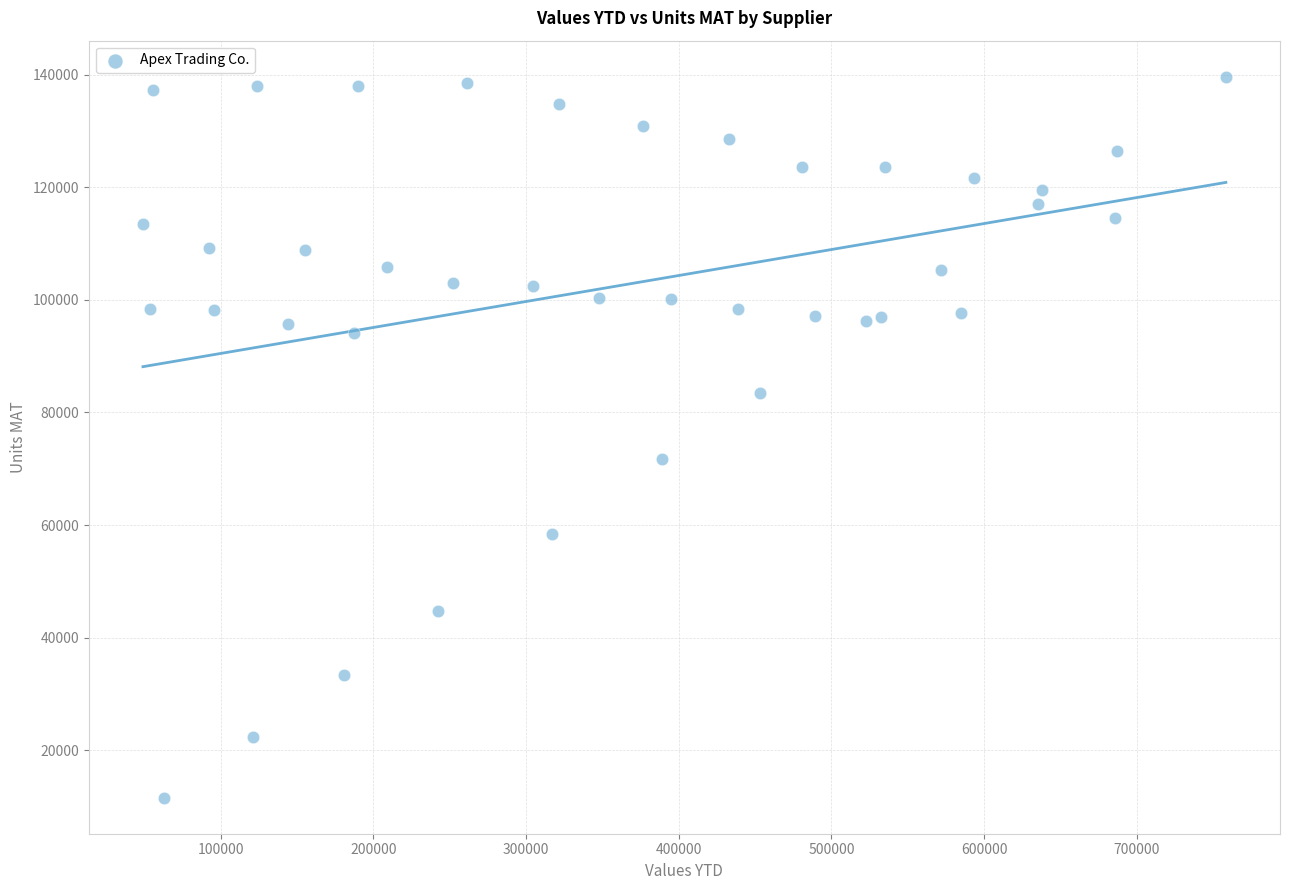

What Y value in the scatter plot is closest to 75605?

71680